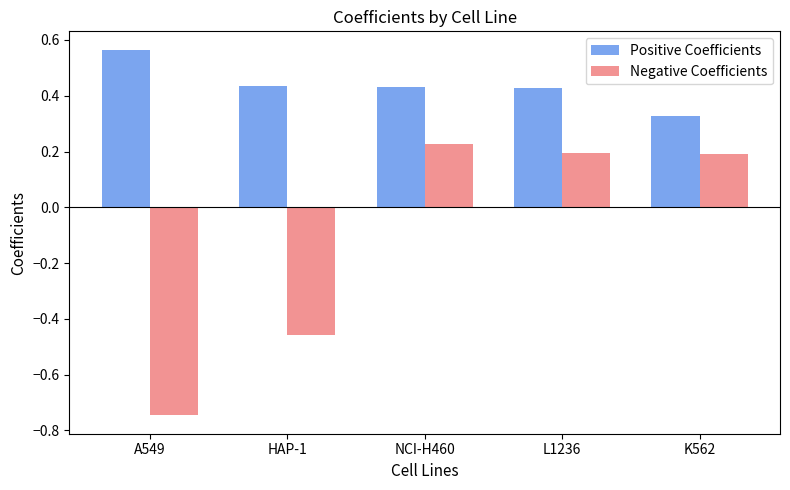

How many bars are there in each group?

2